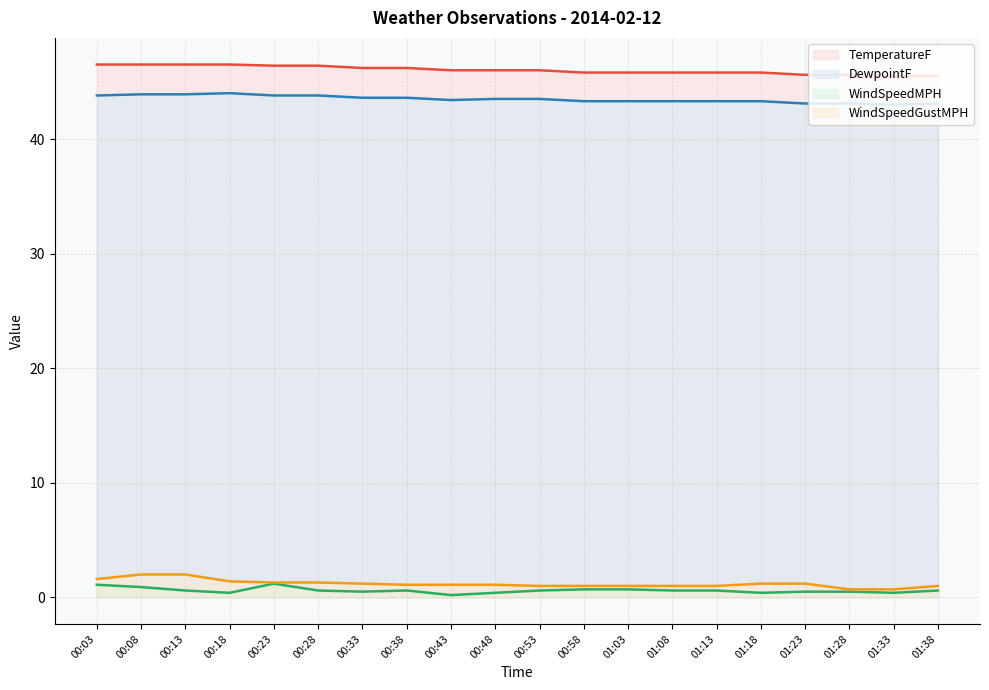

Which has a higher value, 00:53 or 01:28?

00:53